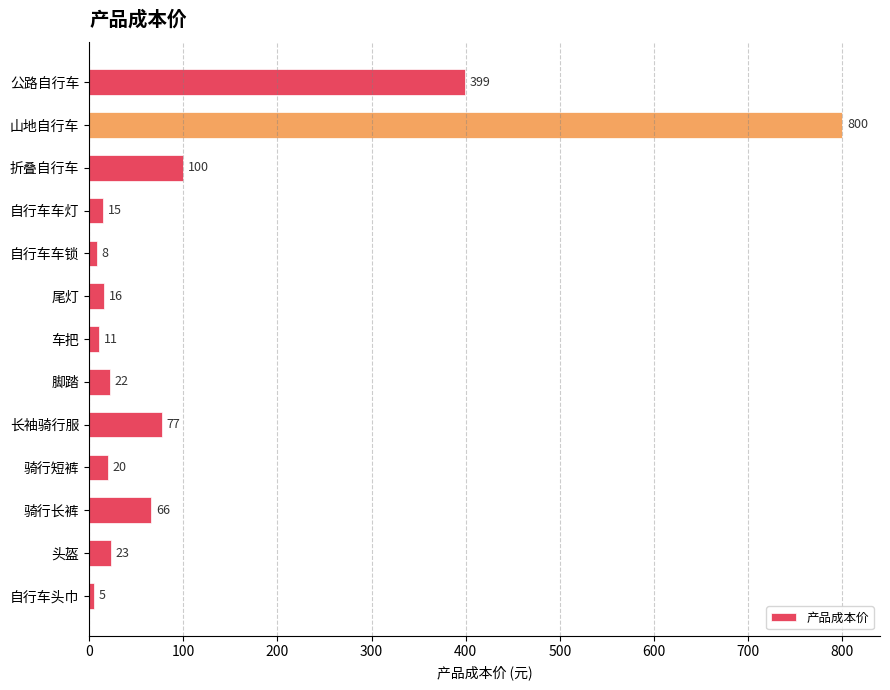

How many bars are there in total?

13